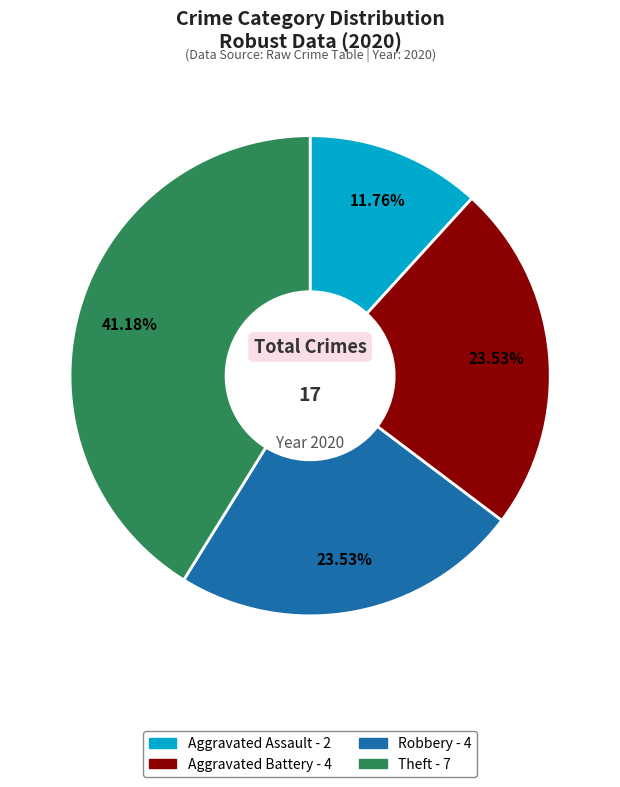

To the nearest percent, what is the difference between the largest and smallest slice percentages?

29%